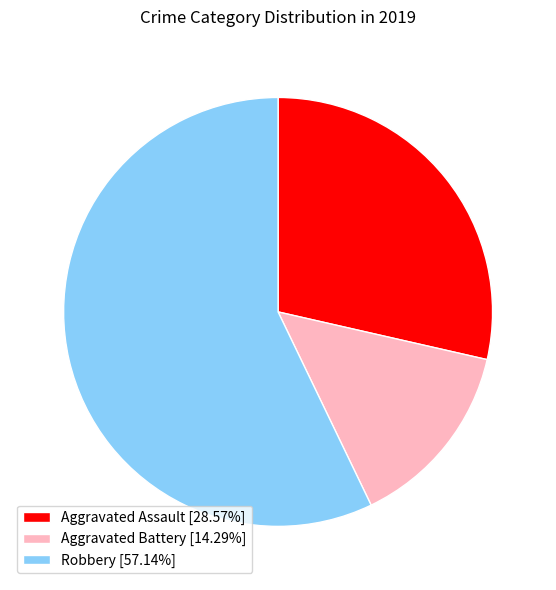

What is the ratio of the value at Robbery [57.14%] to the value at Aggravated Assault [28.57%]?

2.0